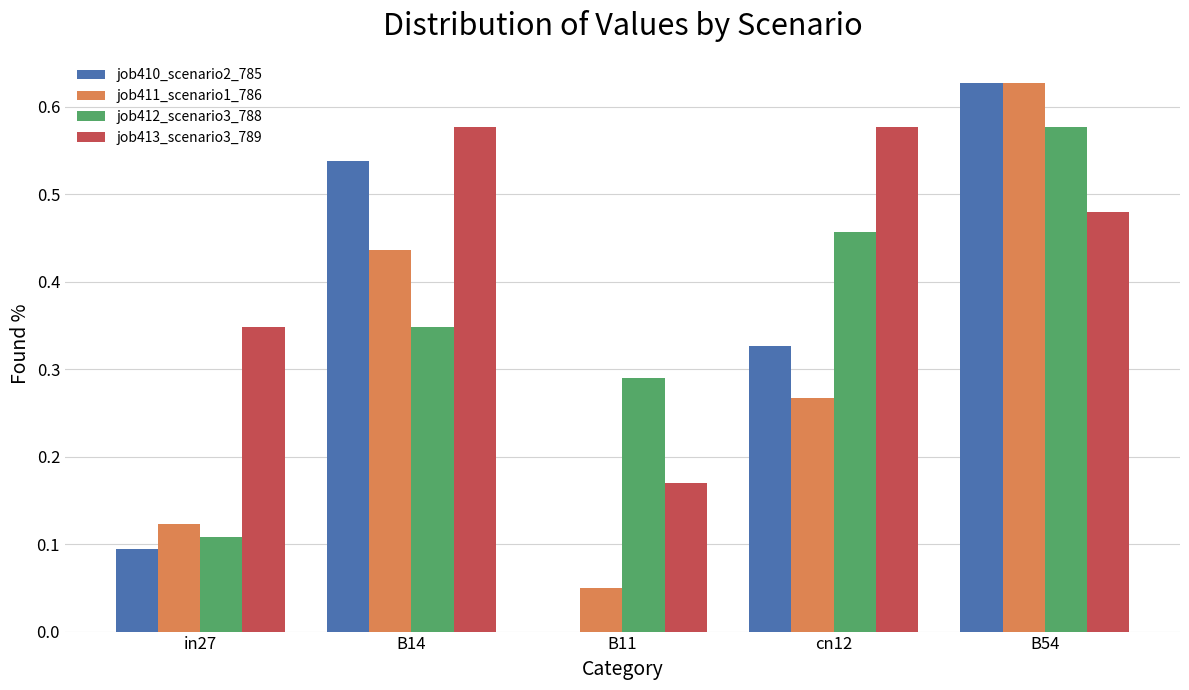

Is the value of job411_scenario1_786 at in27 greater than the value of job410_scenario2_785 at cn12?

No